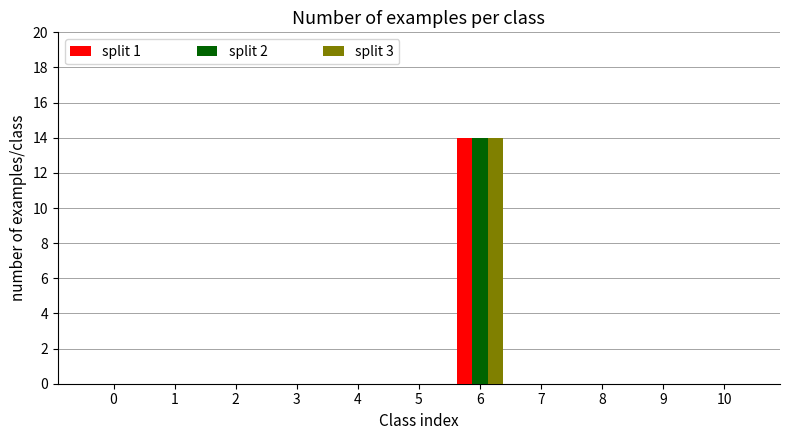

Which category has the highest value in the split 3 series?

6